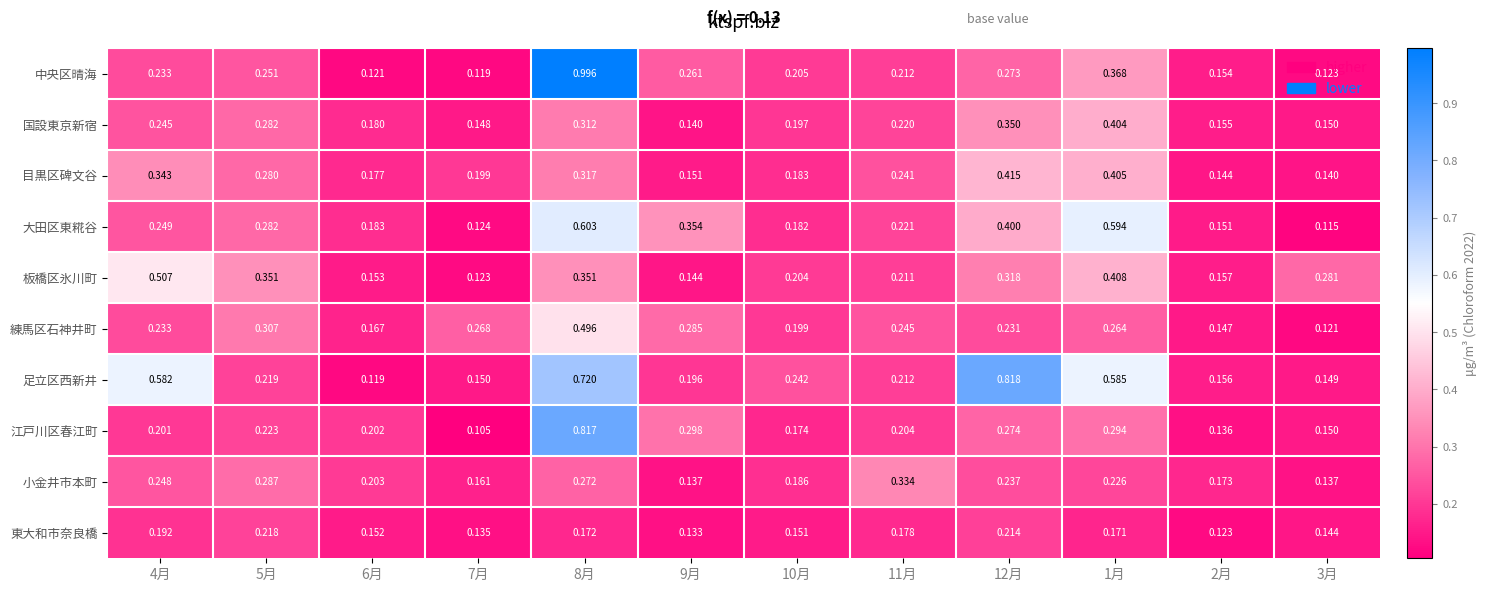

Is the value of 中央区晴海 at 3月 greater than the value of 練馬区石神井町 at 10月?

No